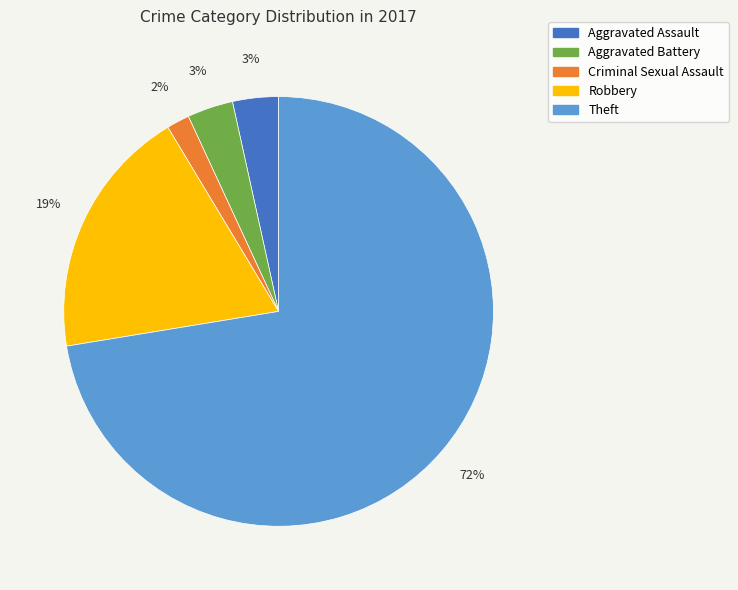

Do Aggravated Battery and Theft together represent more than half of the pie?

Yes